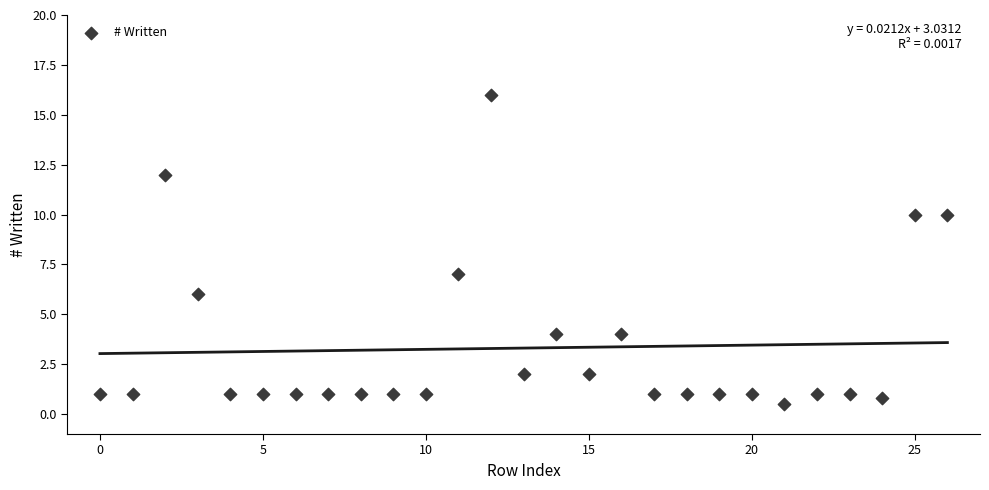

What is the range of Y values (max minus min)?

15.5